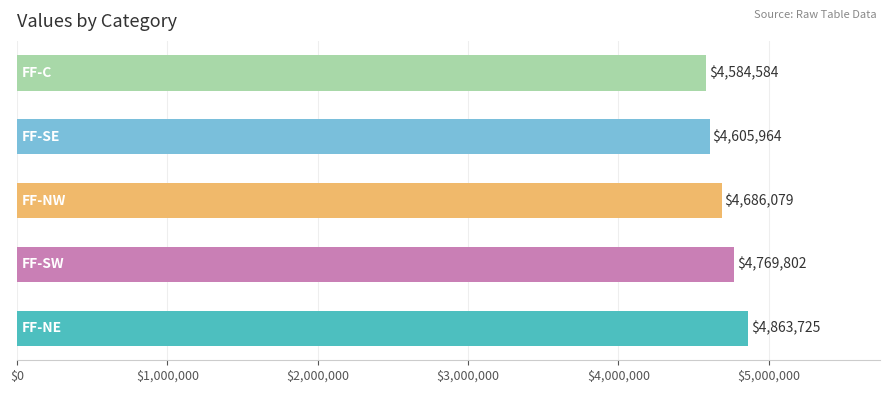

What is the smallest value displayed?

4584584